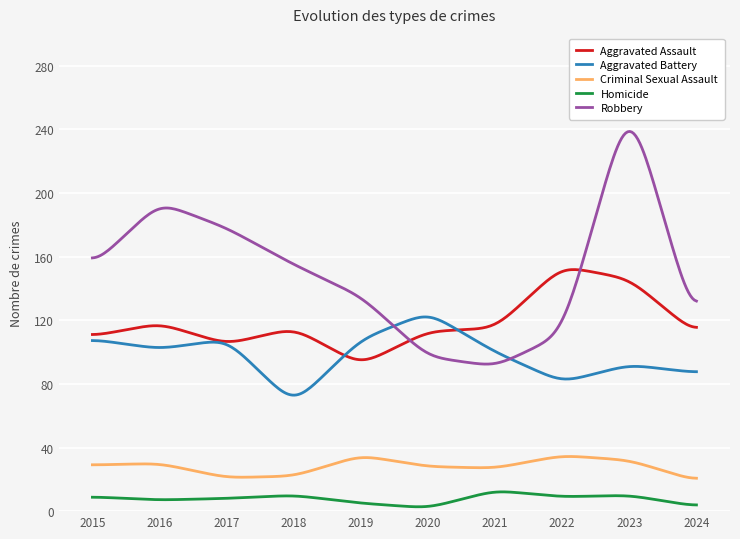

What is the sum of all Criminal Sexual Assault values?

8462.4